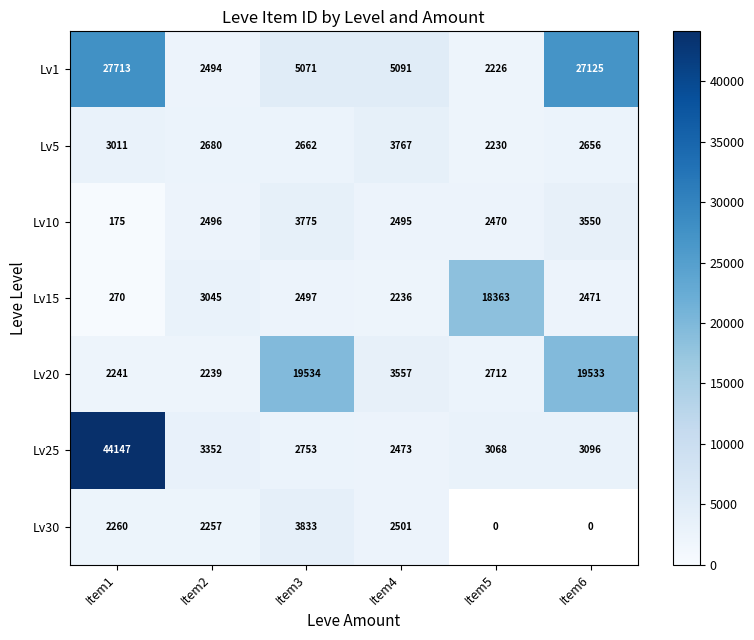

Which category has the highest value across all series?

Item1